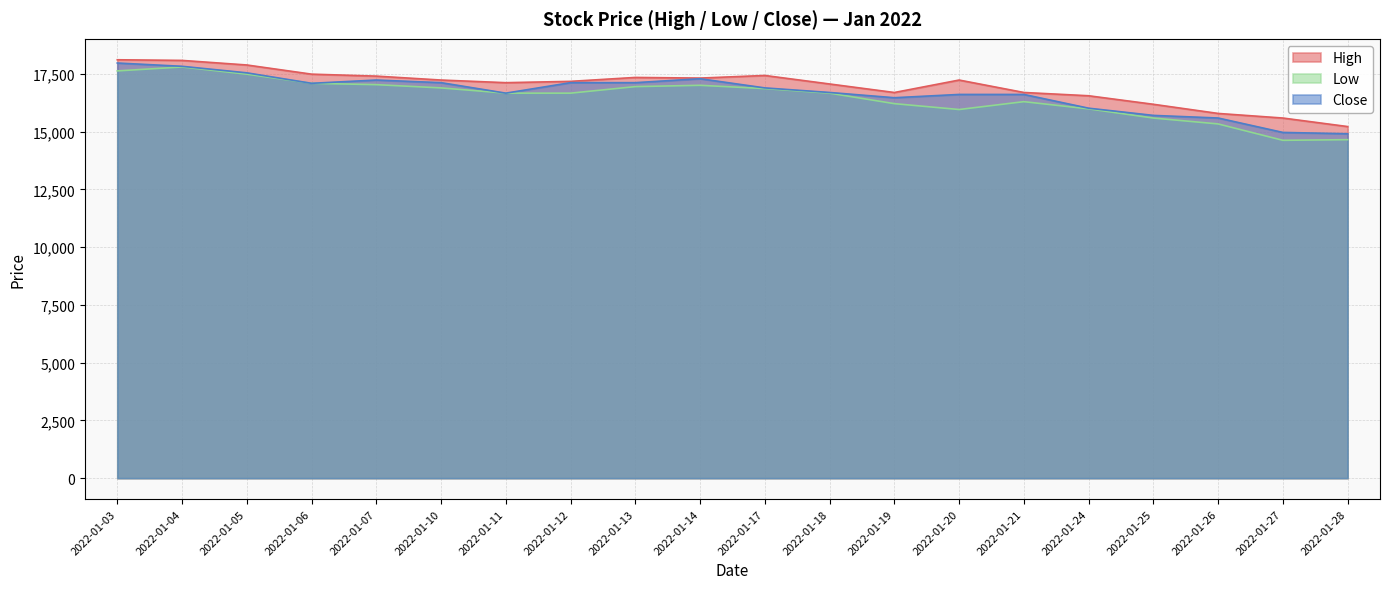

Does the chart display data point markers on the line(s)?

No